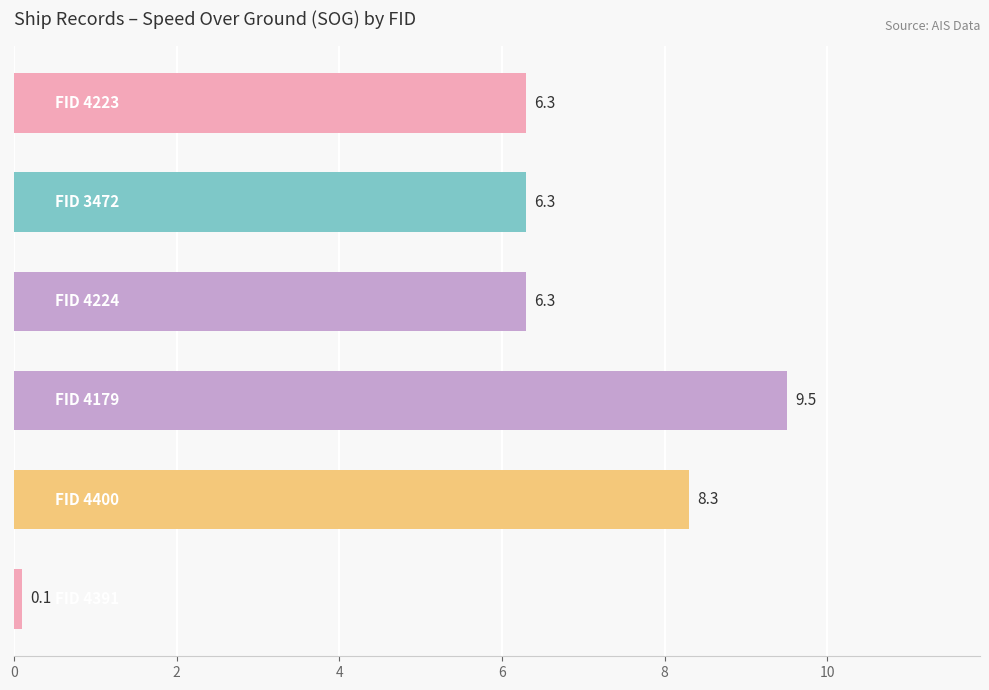

What is the maximum value shown in the chart?

9.5